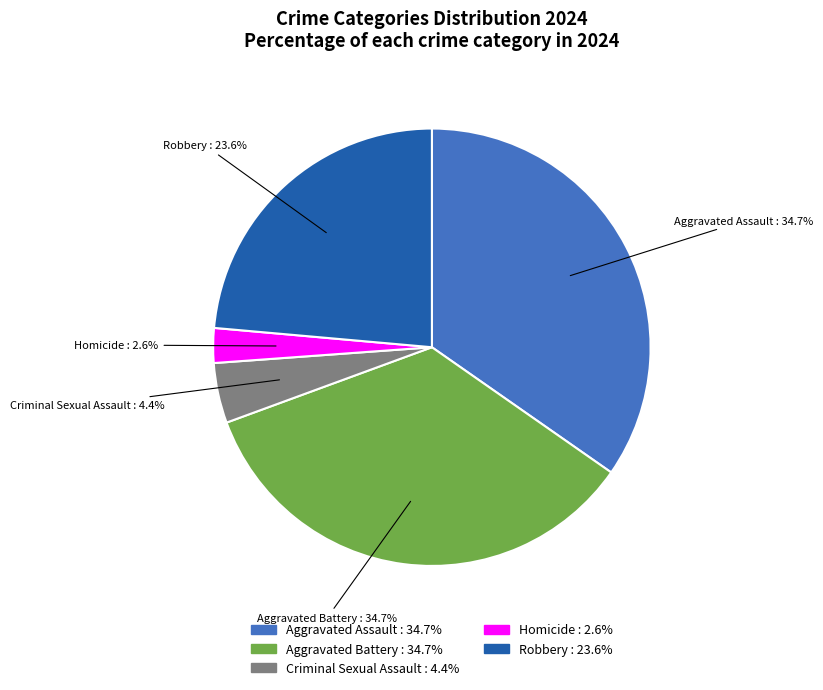

The Aggravated Assault slice represents 35% of the pie. True or false?

True